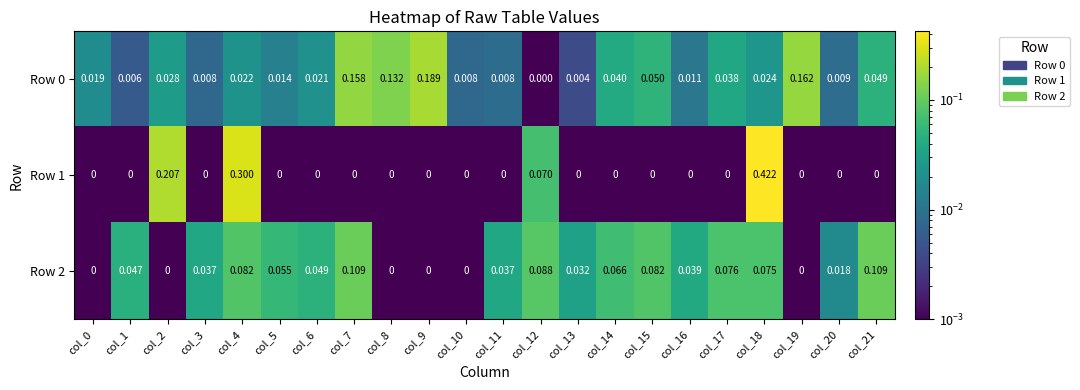

Which category has the lowest value across all series?

col_0